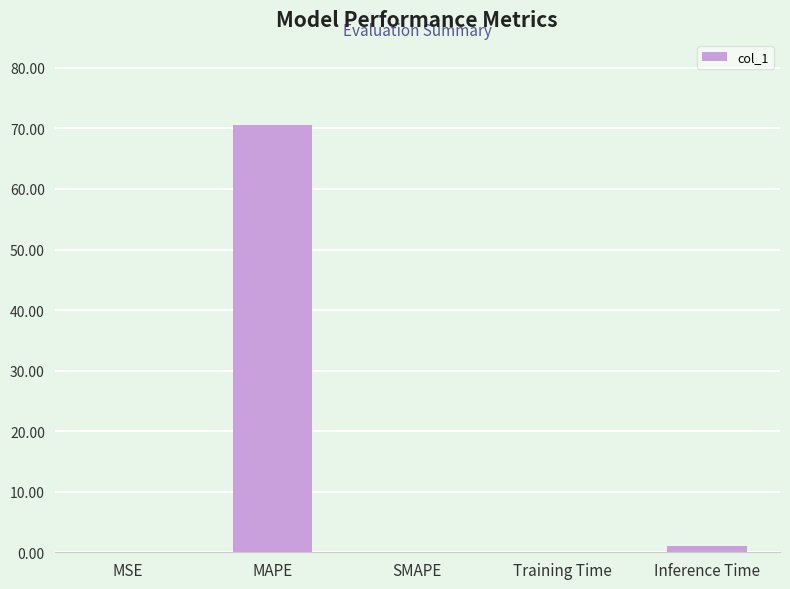

At which category does the chart reach its peak across all series?

MAPE